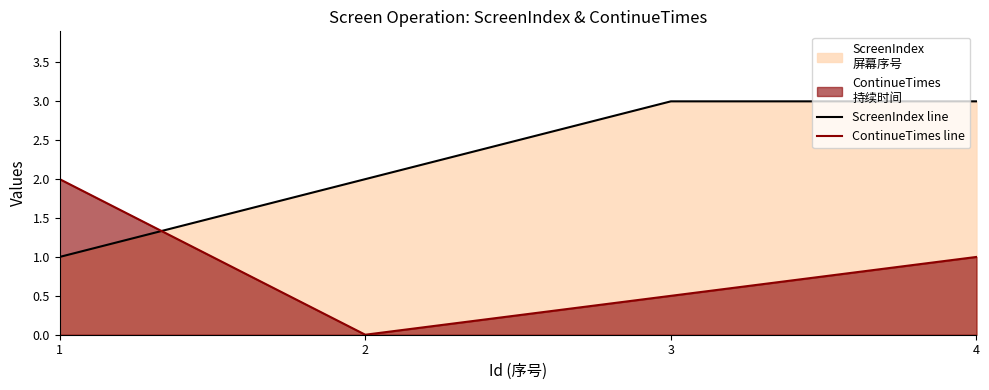

Which series has the largest range (max minus min)?

ScreenIndex line